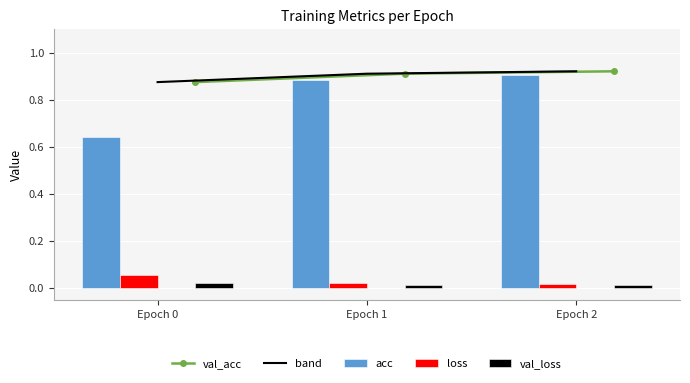

Which category has the lowest value in the val_loss series?

Epoch 2